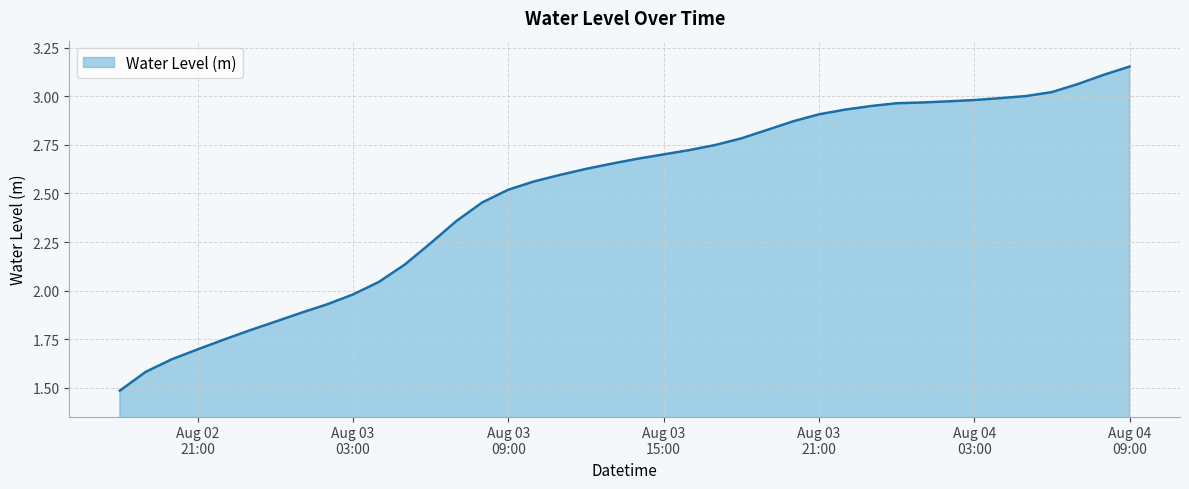

How many values exceed 2?

30